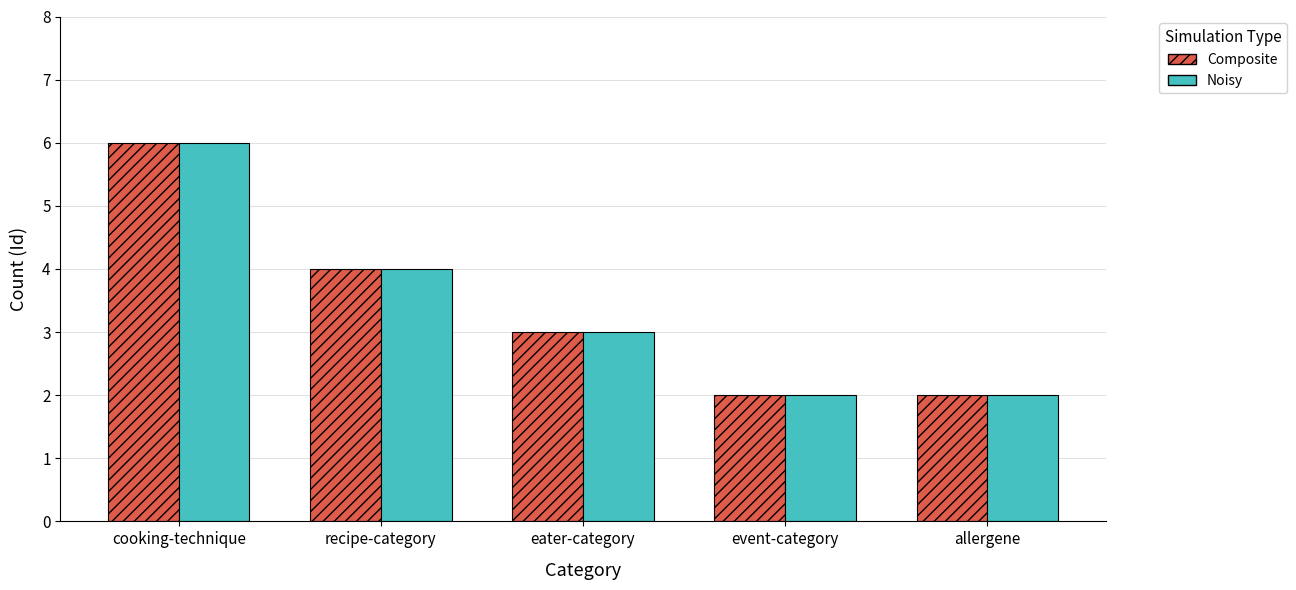

What is the maximum value shown in the chart?

6